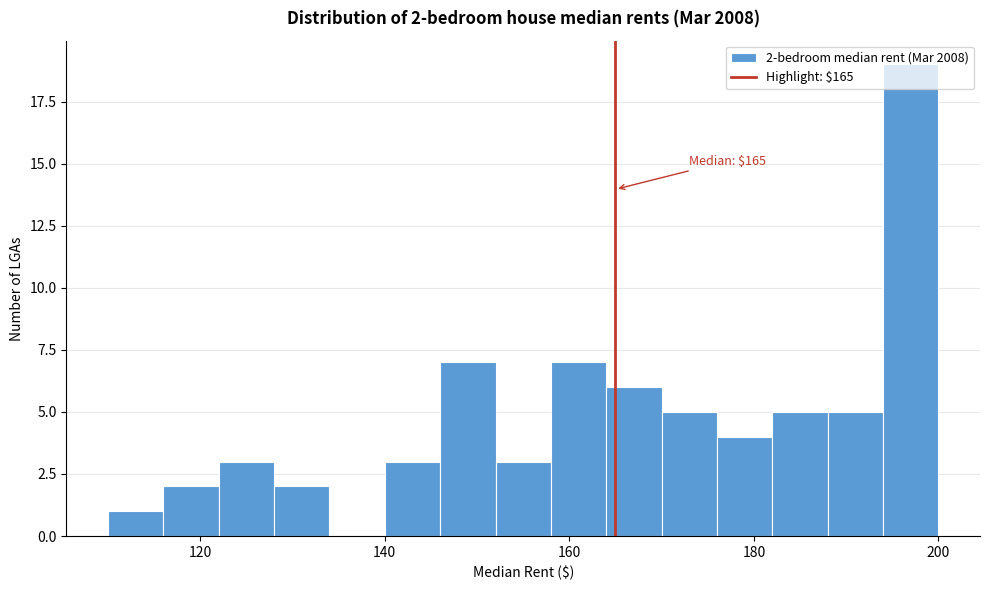

Read against the x-axis, roughly where is the centre of the tallest bar?

198